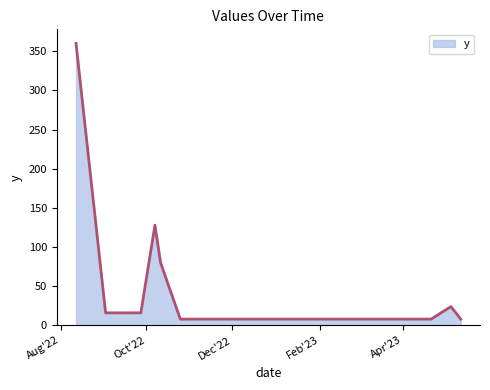

What is the difference between the maximum and minimum values?

352